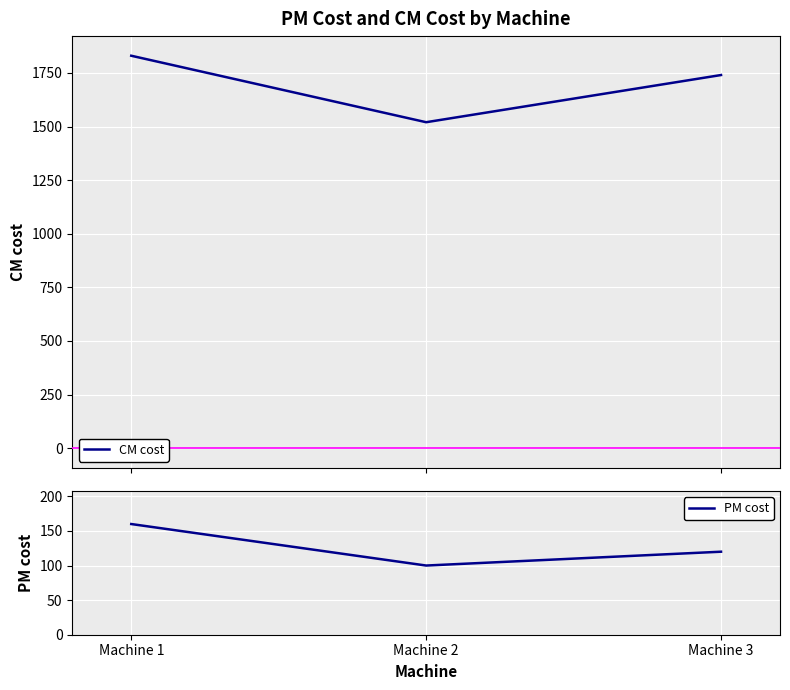

Rank the series by their average value, from highest to lowest.

CM cost, PM cost